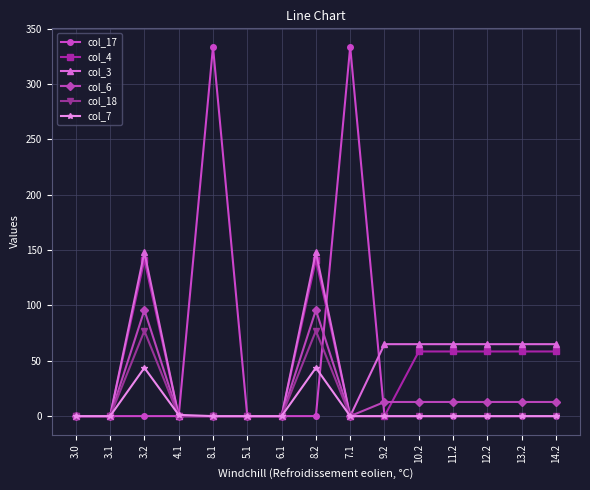

Is the value of col_6 at 8.2 greater than the value of col_18 at 3.0?

Yes